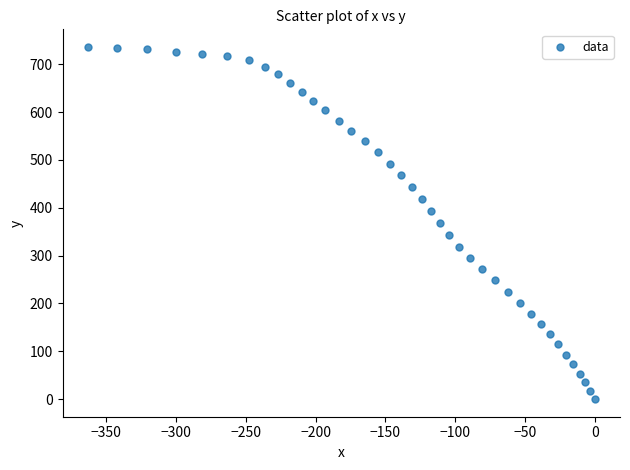

What is the range of Y values (max minus min)?

736.4